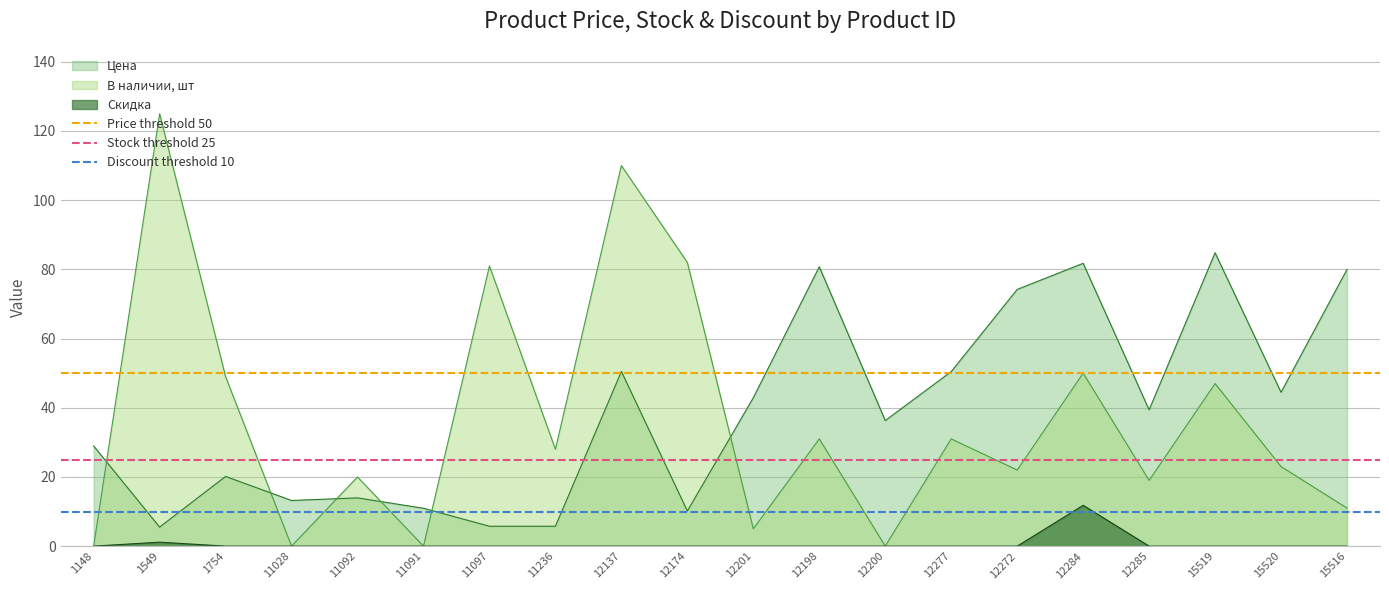

At which category is the sum across all series the highest?

1148